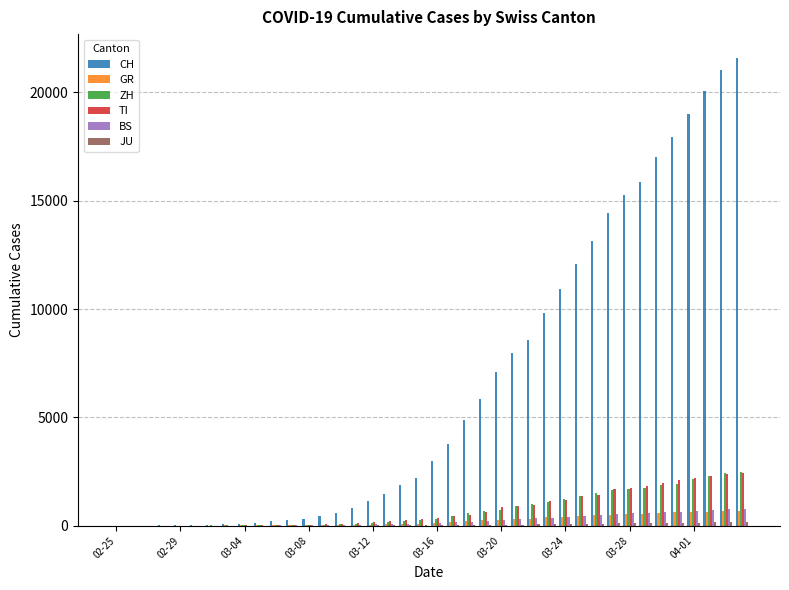

Which series has the largest total across all categories?

CH